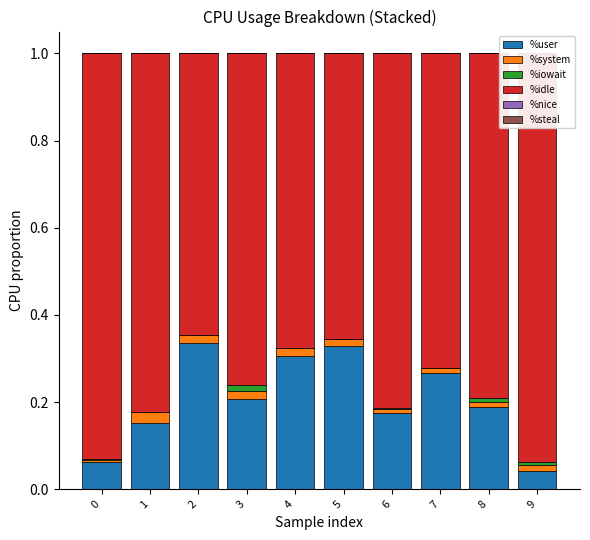

How many bars are there in each group?

6